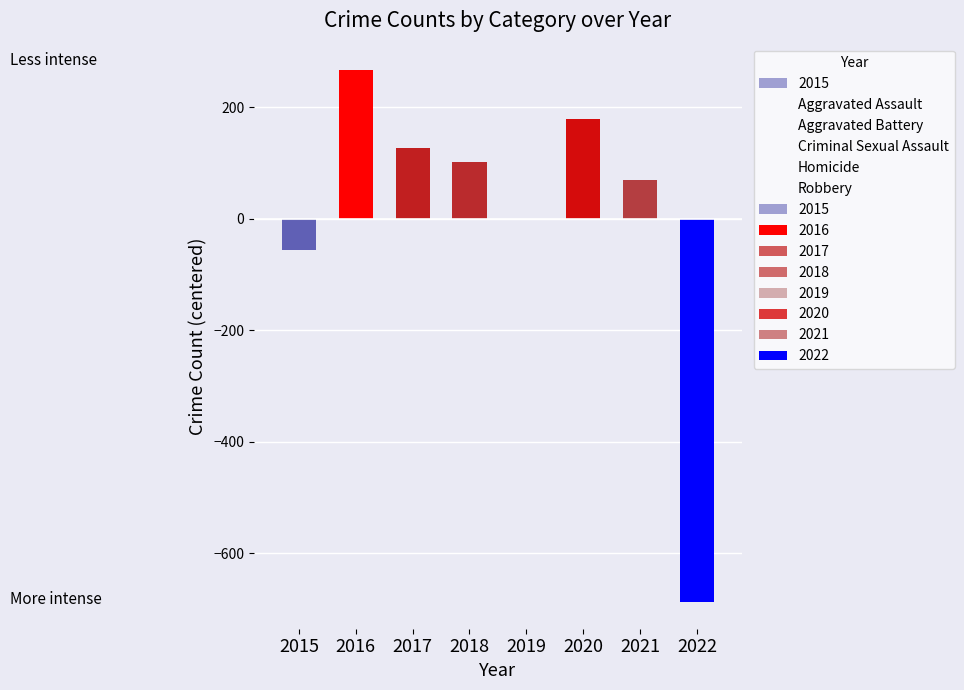

At which label does Criminal Sexual Assault first exceed 49?

2017